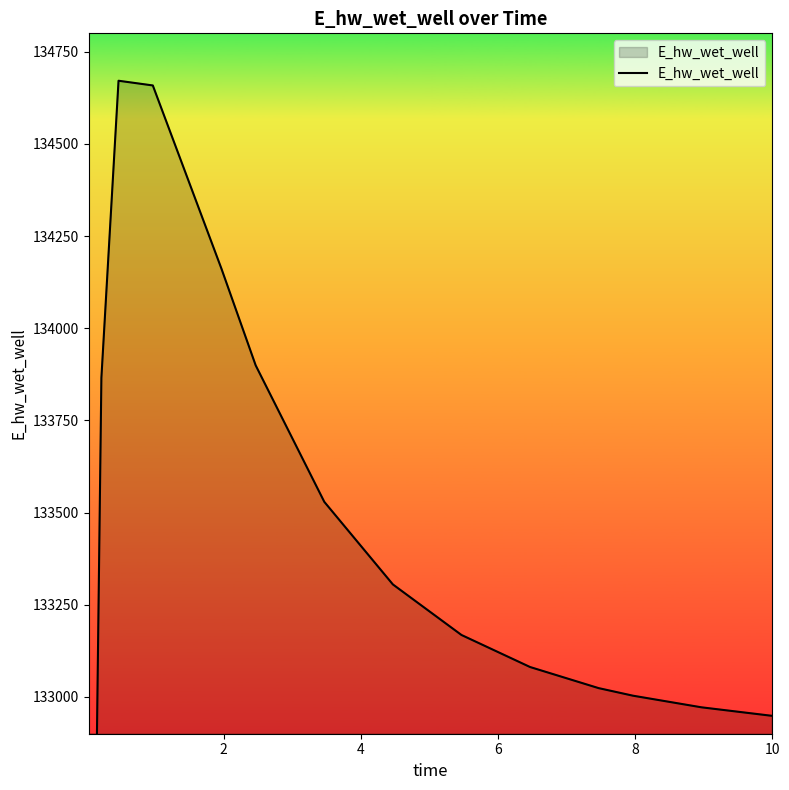

What is the difference between the maximum and minimum values?

5584.9